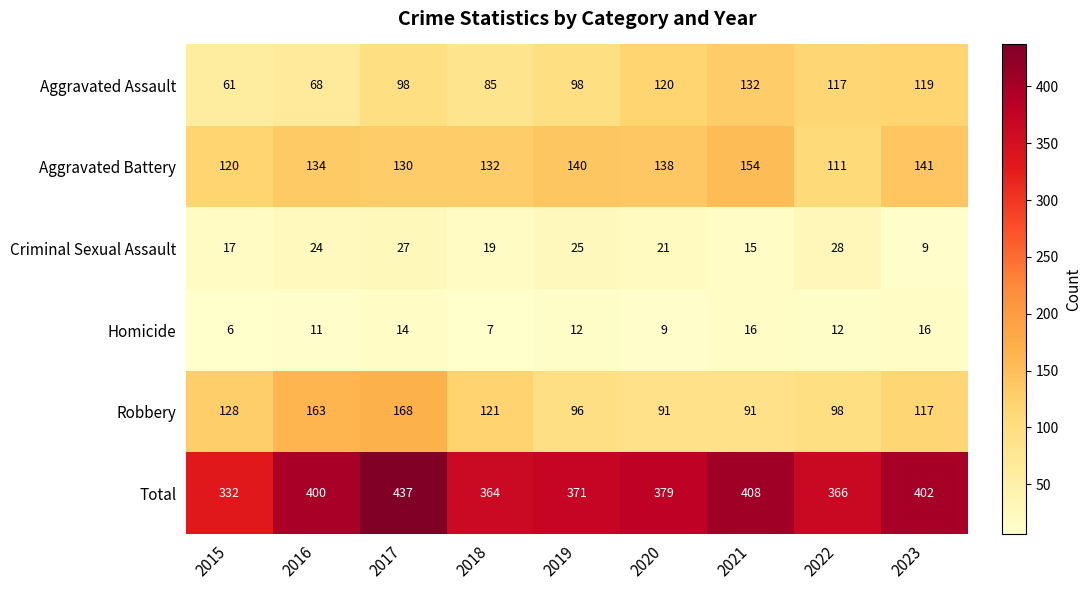

What is the smallest value displayed?

6